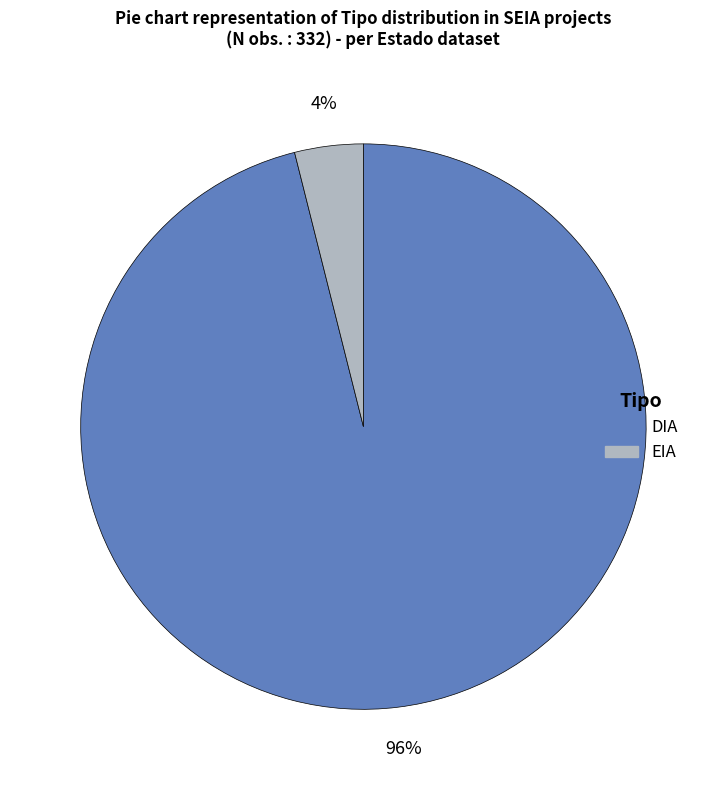

To the nearest percent, what is the average slice percentage?

50%